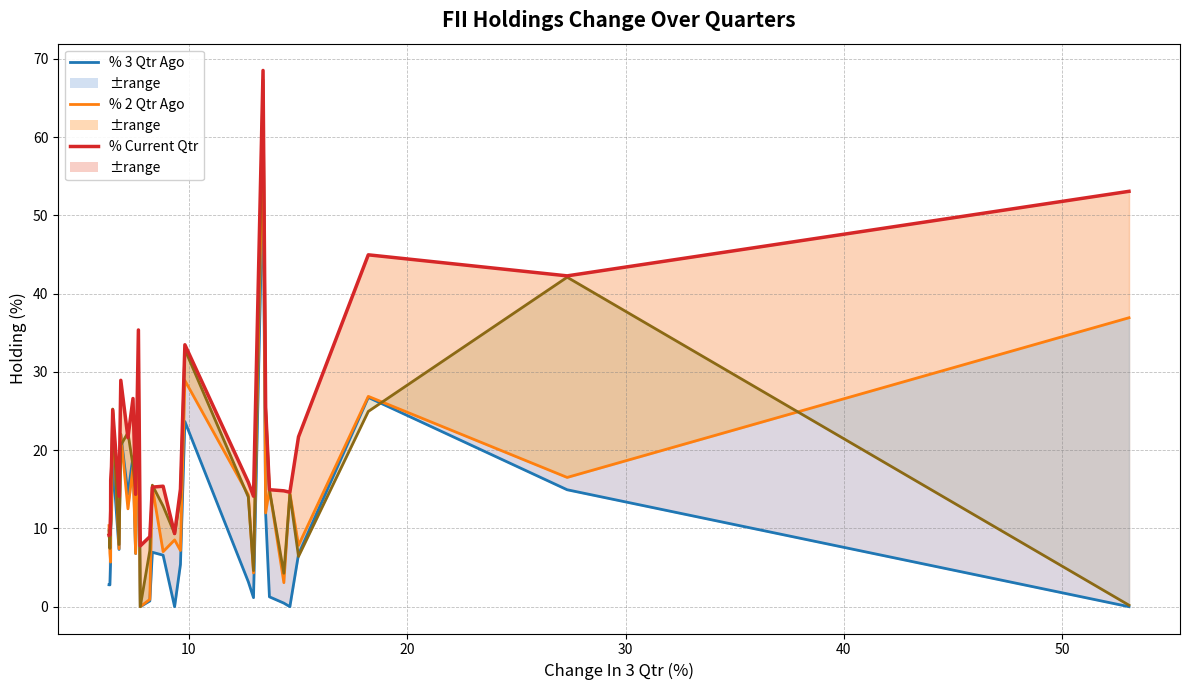

Which series has the largest total across all categories?

% Current Qtr